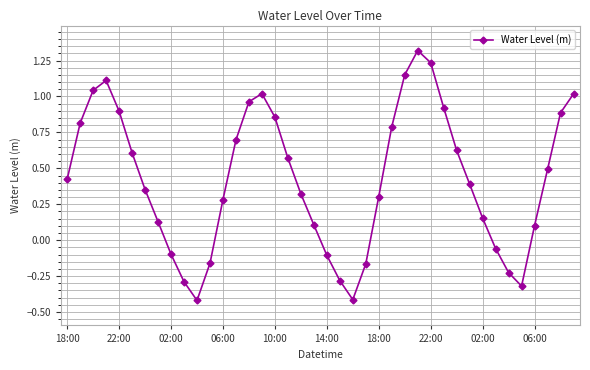

How many points are lower than both their immediate neighbors (excluding endpoints)?

3